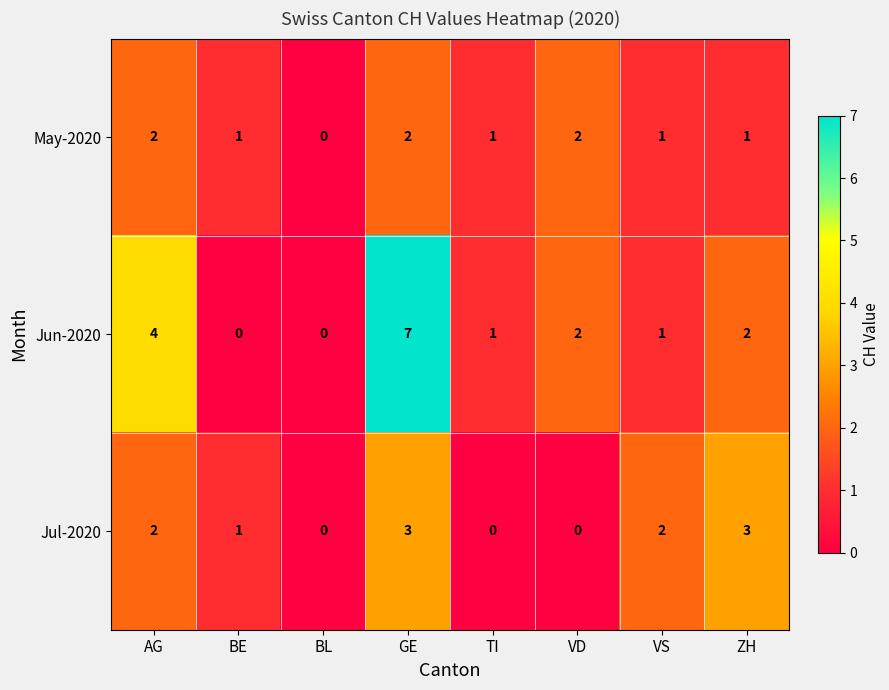

What is the highest value of the Jul-2020 series?

3